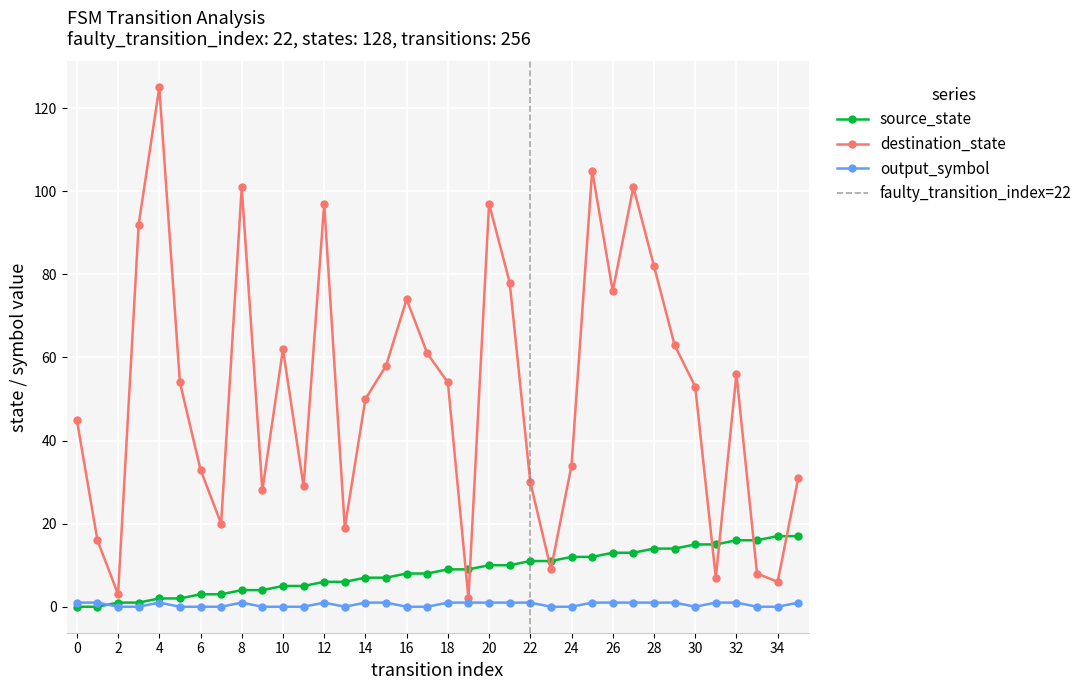

At which category does destination_state reach its first local valley?

2